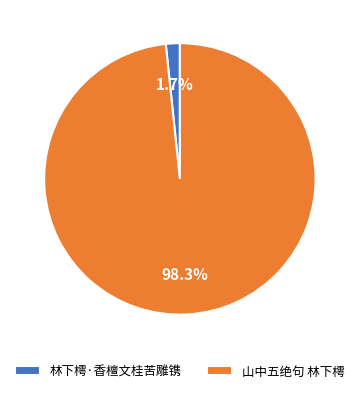

To the nearest percent, what is the difference between the 山中五绝句 林下樗 and 林下樗·香檀文桂苦雕镌 slice percentages?

97%